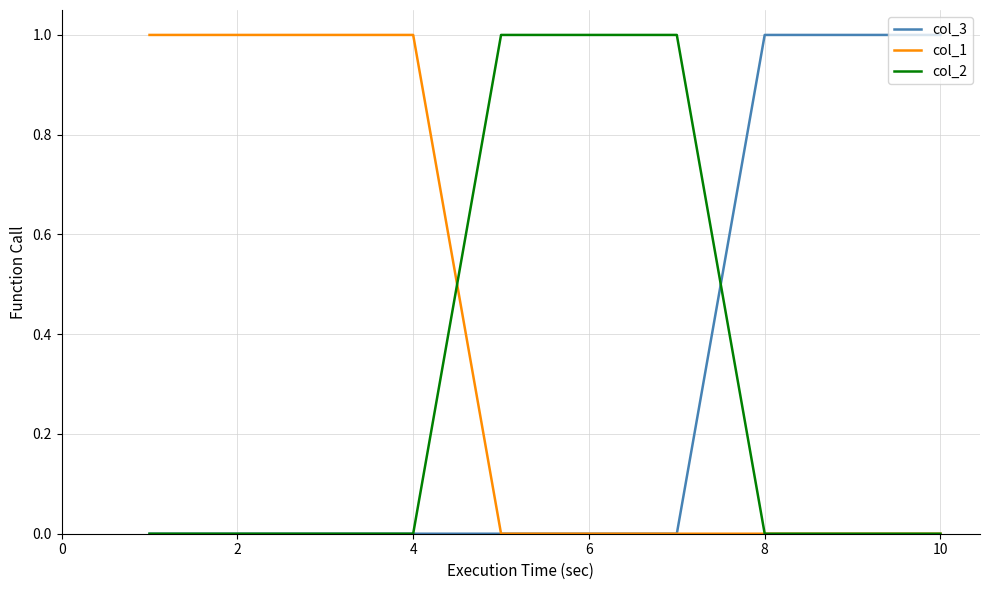

Which series has the largest total across all categories?

col_1